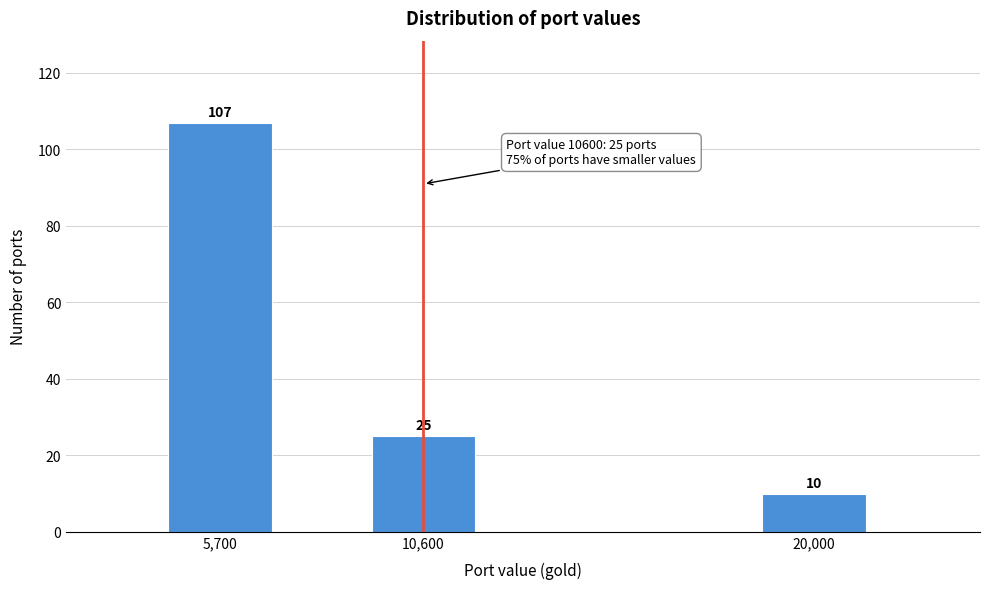

Reading right to left, what are all the values shown in this chart?

10	25	107